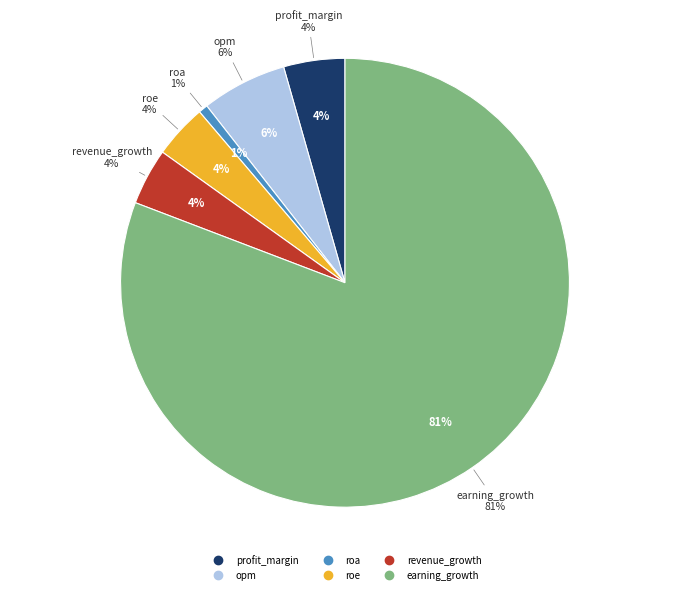

To the nearest percent, what percentage of the pie is revenue_growth?

4%